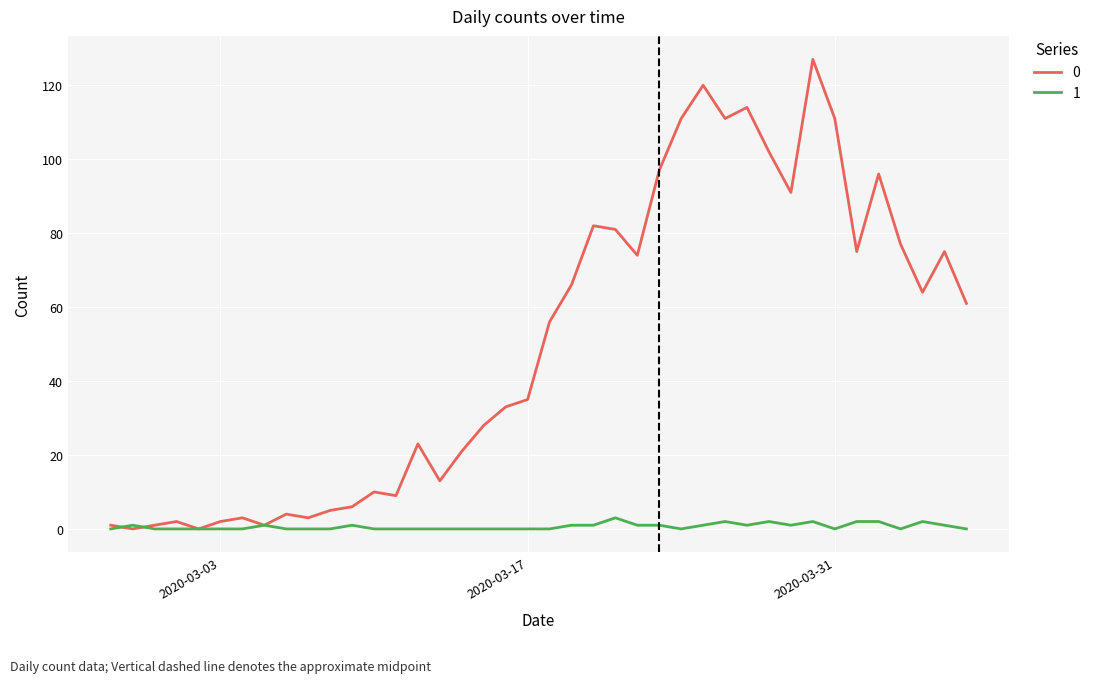

What is the difference between the second highest and minimum values in the 1 series?

2